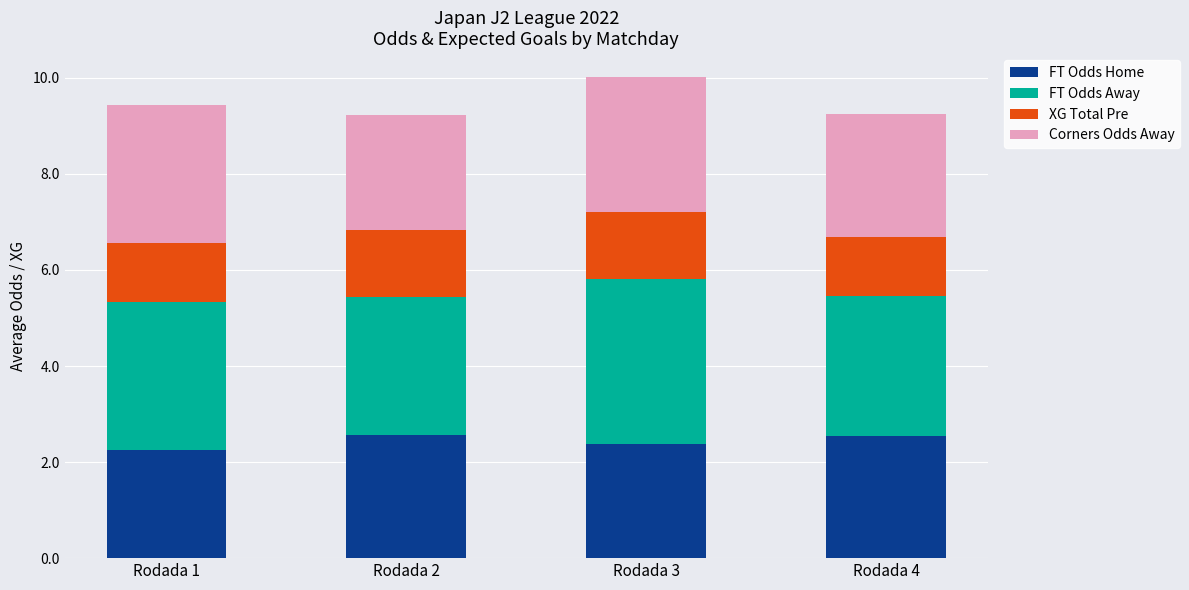

What is the value of the FT Odds Home bar at the 2nd from the left?

2.6